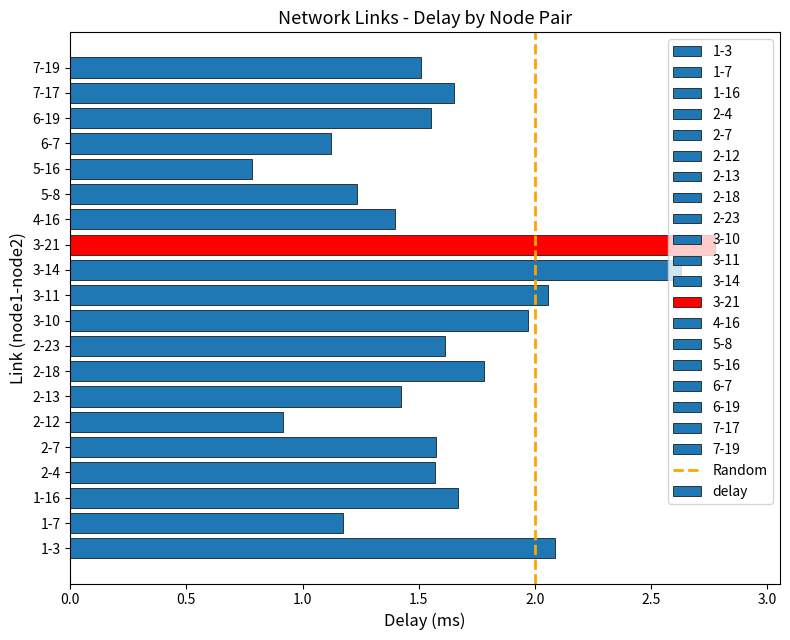

Where is the data nearest to the value 1?

2-12